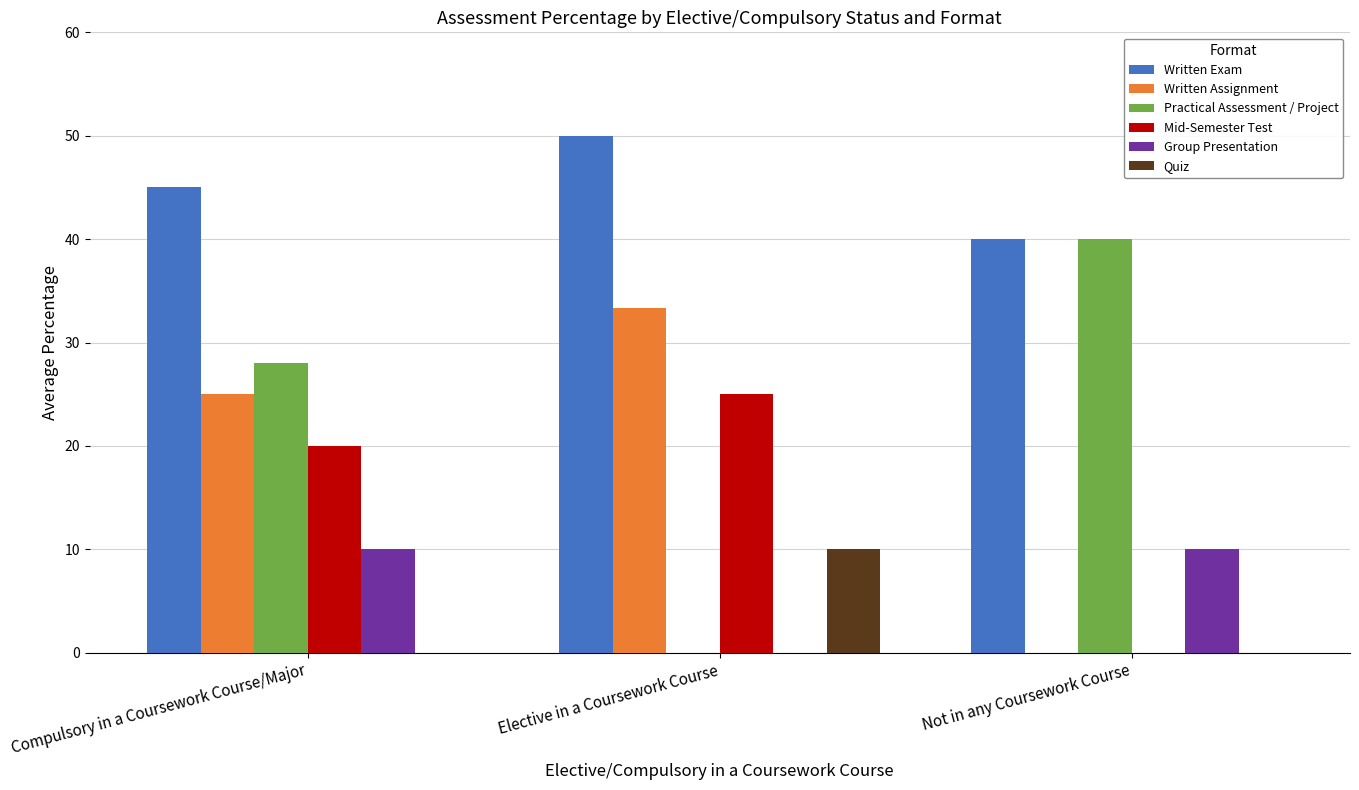

What is the sum of all Practical Assessment / Project values?

68.0